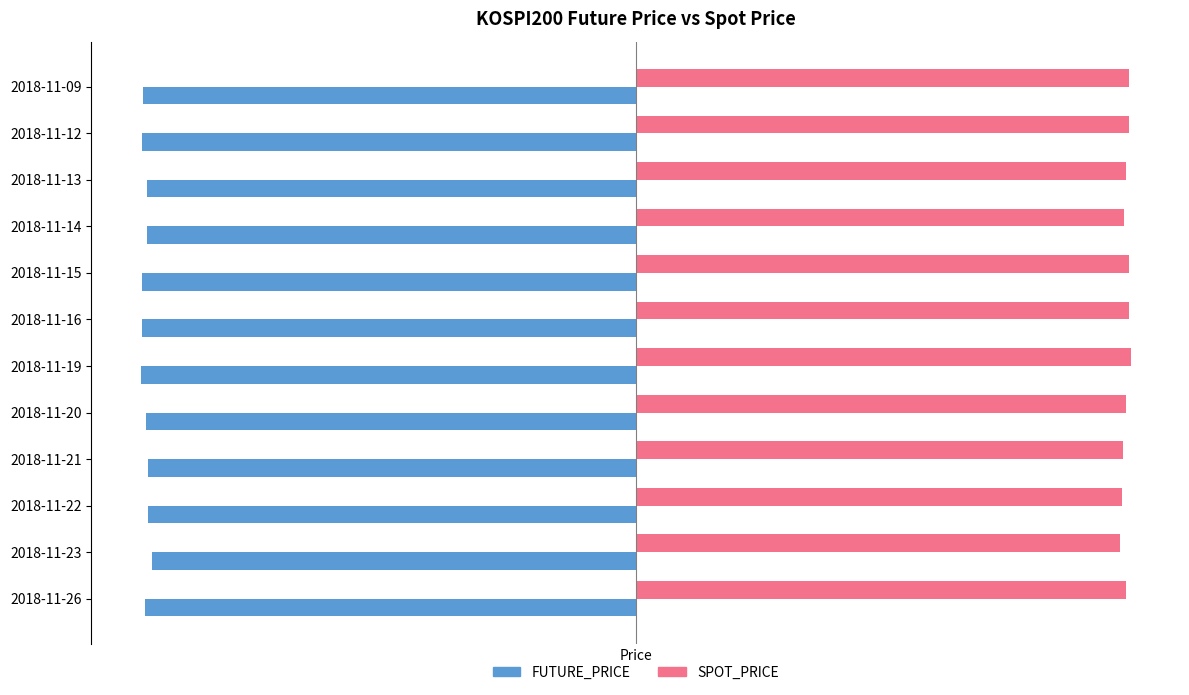

Between 2018-11-15 and 2018-11-23, which series saw the biggest shift?

FUTURE_PRICE